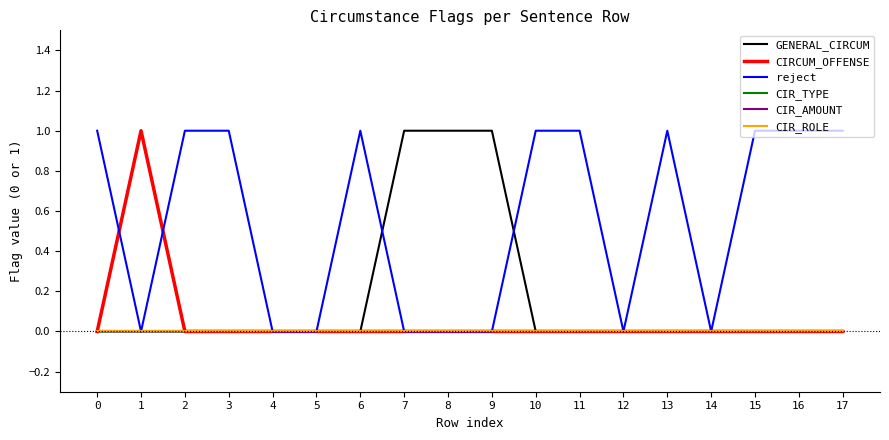

True or false: CIR_ROLE has more than 1 interior local peaks.

False